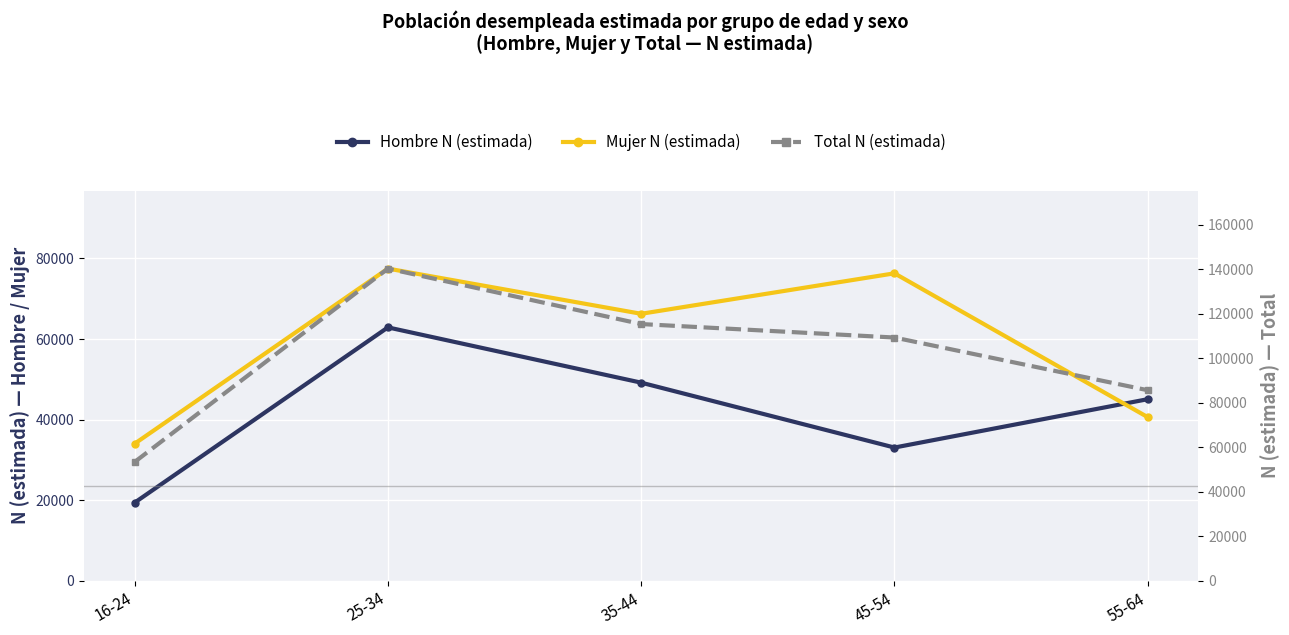

True or false: Hombre N (estimada) has a value of 33076 at 45-54.

True